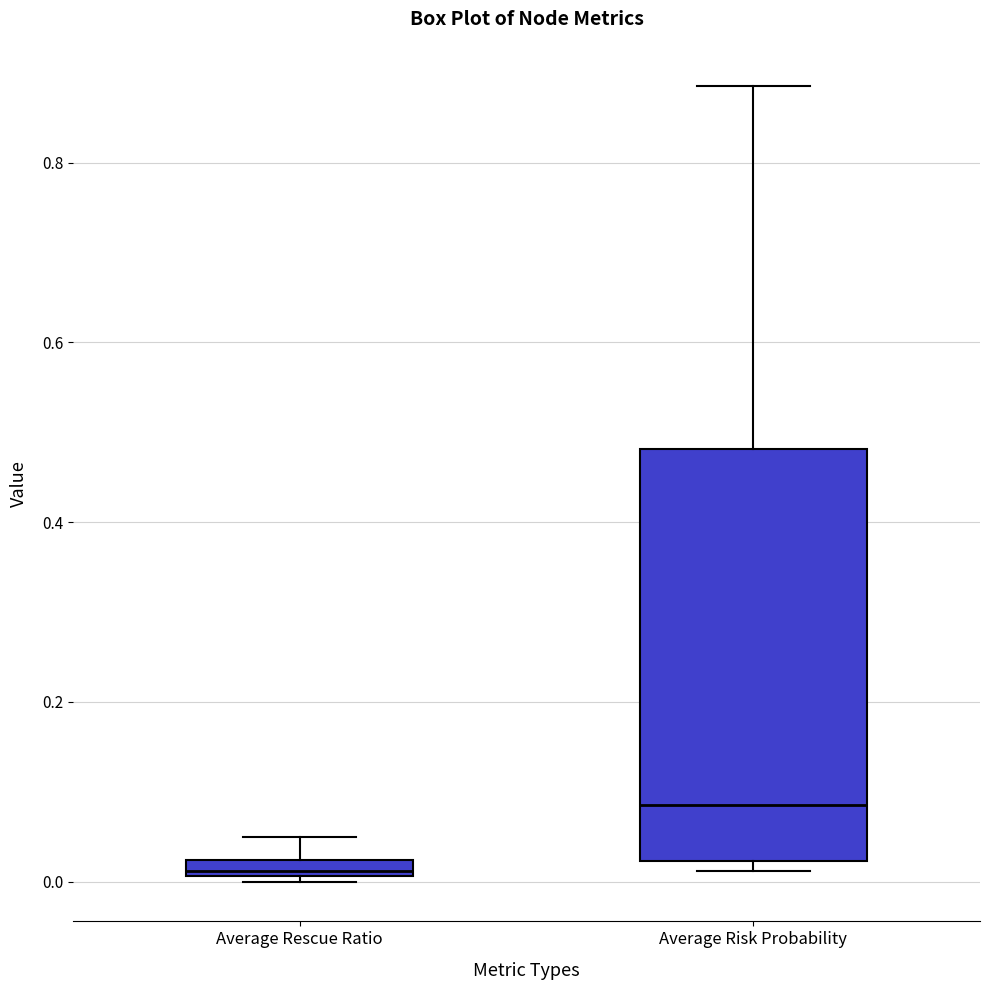

Where is the upper edge of the box for Average Risk Probability on the y-axis? The values are not printed on the chart, so give them approximately, as read against the axis.

0.48